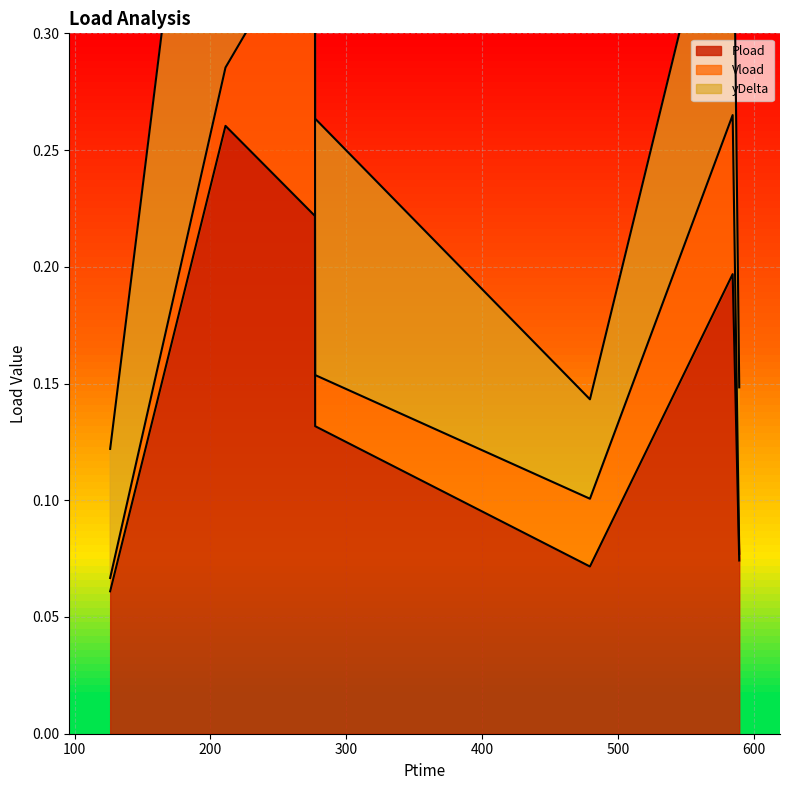

What are all the series names shown in the legend?

Pload, Vload, yDelta